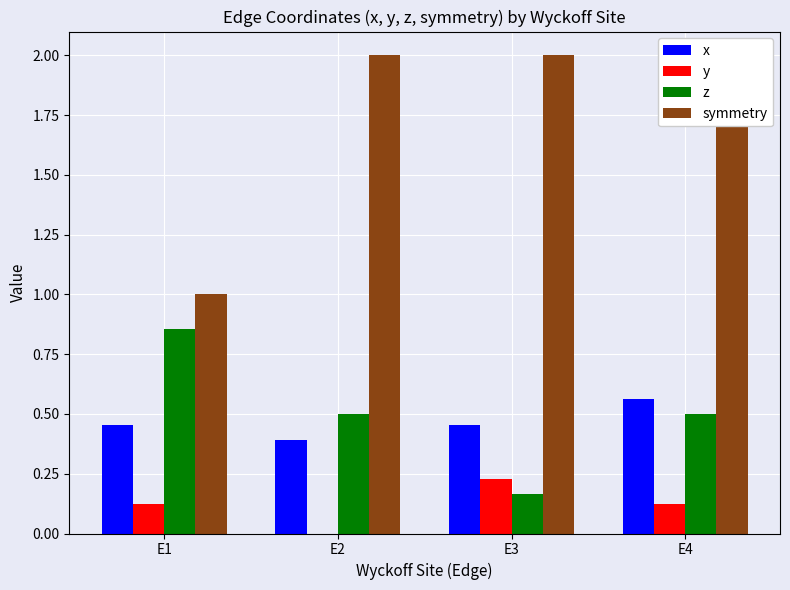

The y series shows 0.1 at E4. True or false?

True